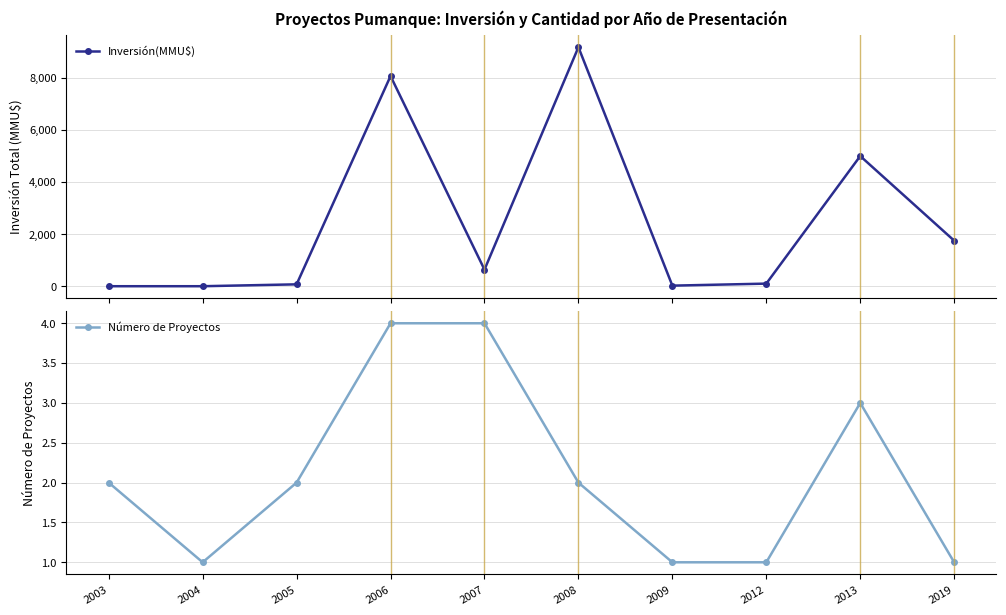

Reading right to left, transcribe all the data shown in this chart.

Inversión(MMU$): 2019=1750	2013=5000	2012=100	2009=22	2008=9181	2007=638	2006=8072	2005=72	2004=0	2003=0
Número de Proyectos: 2019=1	2013=3	2012=1	2009=1	2008=2	2007=4	2006=4	2005=2	2004=1	2003=2